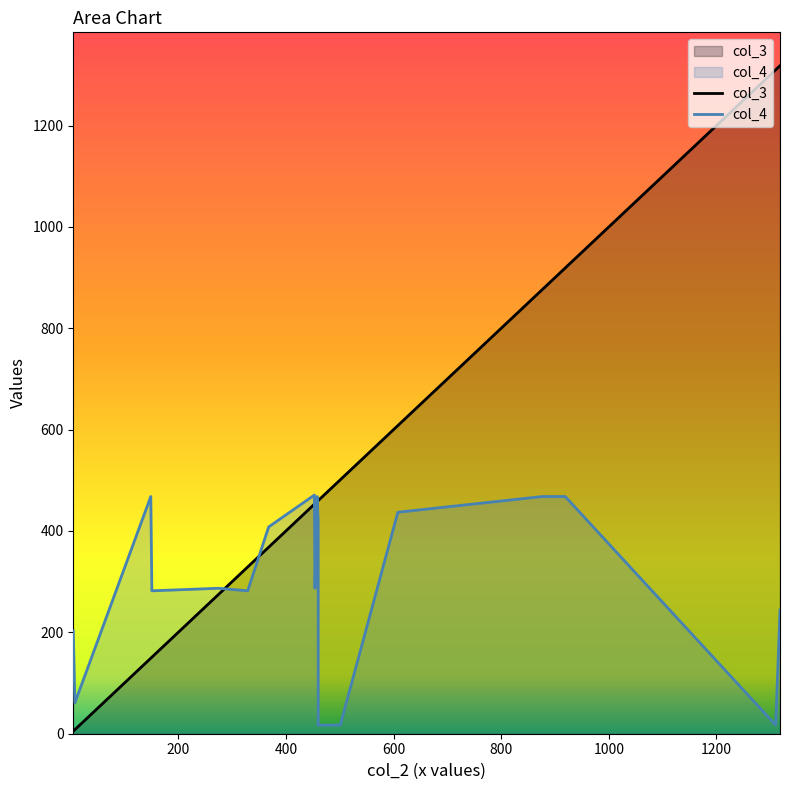

Between 329 and 453, which is larger?

453